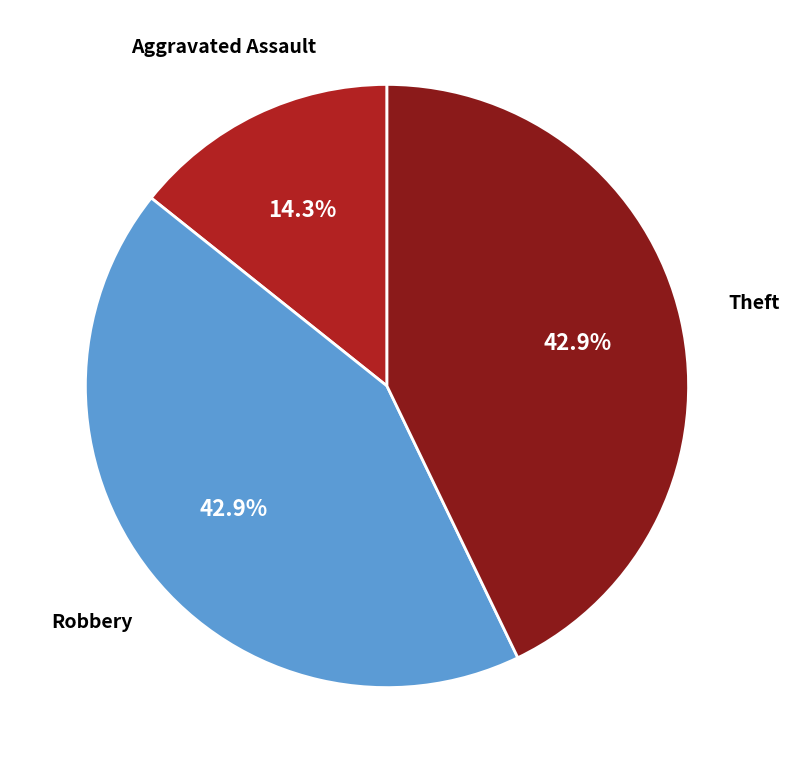

Approximately how many times larger is the value at Robbery compared to Aggravated Assault?

3.0